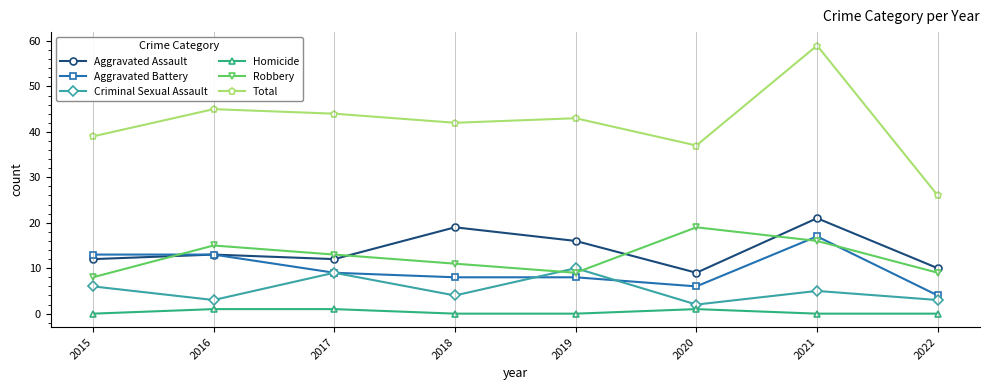

True or false: Homicide and Total intersect in this chart.

False